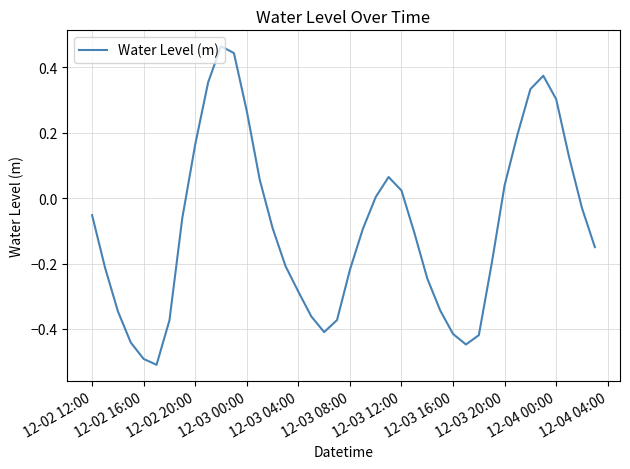

What is the difference between the maximum and minimum values?

1.0